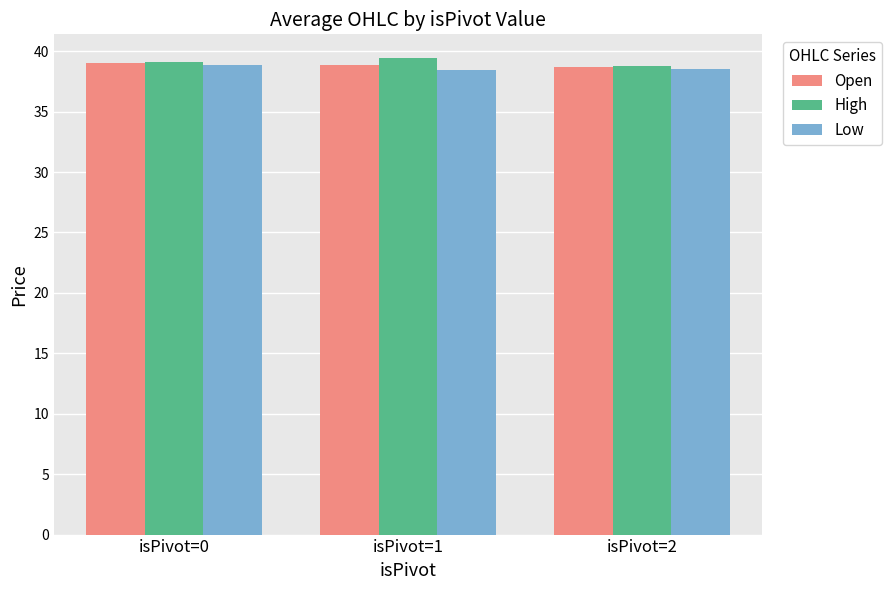

What is the value of the Low bar at the 2nd from the left?

38.4